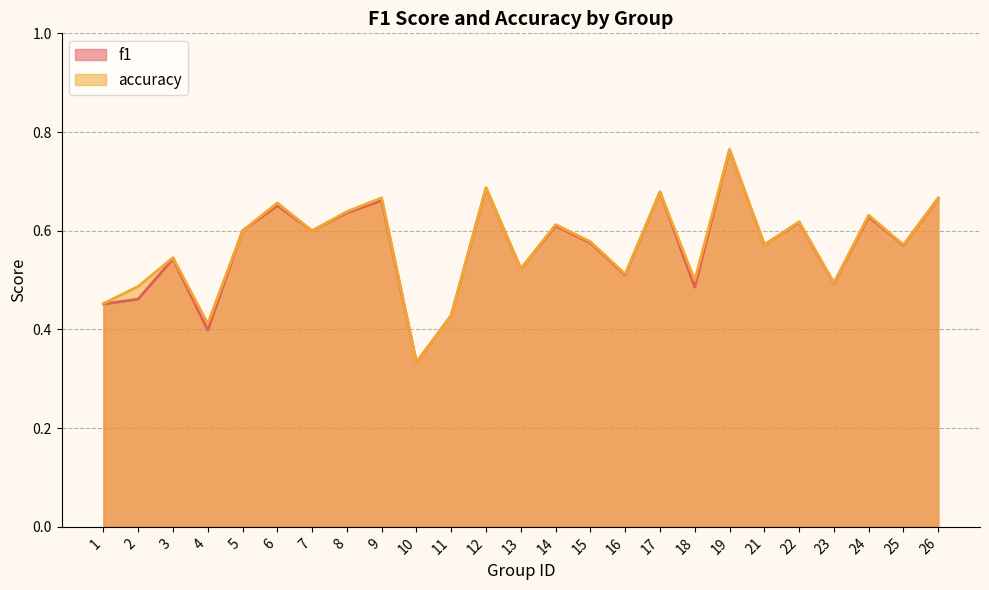

What is the difference between the maximum and minimum values in the f1 series?

0.4